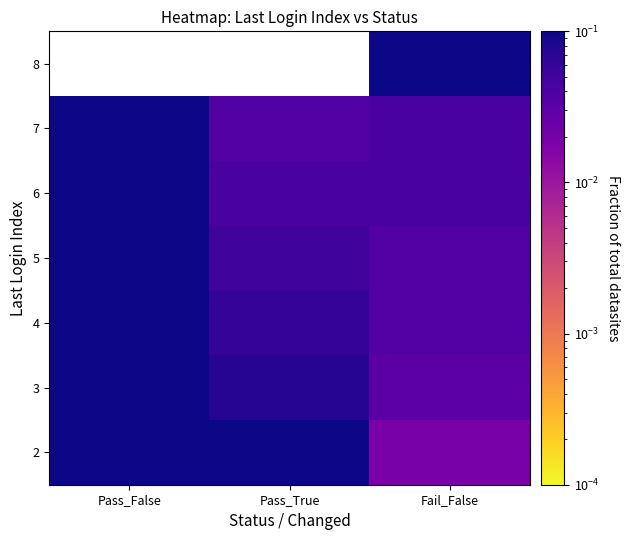

Which series has the widest spread of values?

8